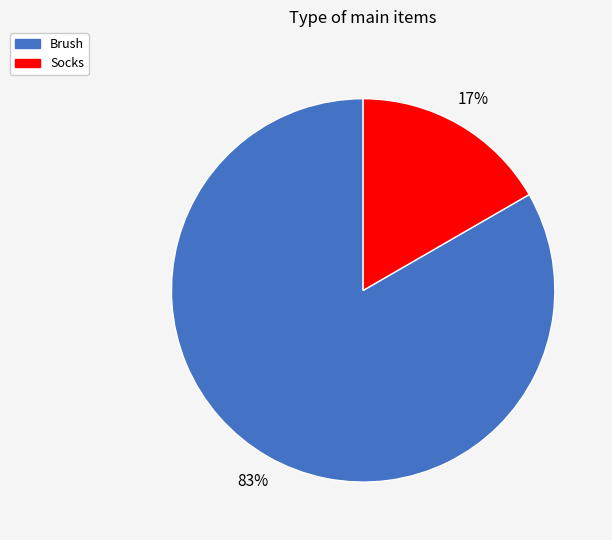

Is it true that Brush is 91% of the pie?

False